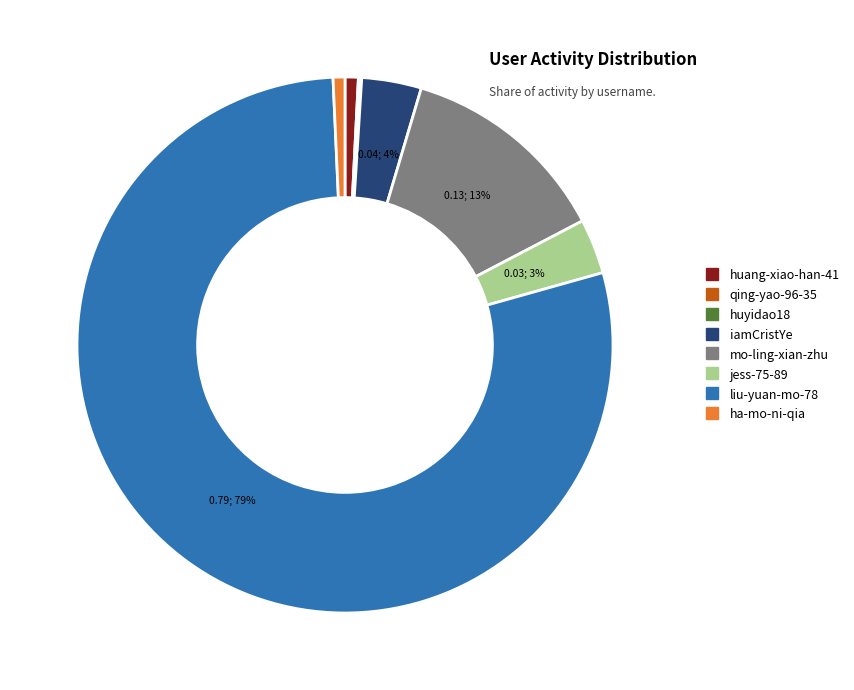

What percentage is the iamCristYe slice, to the nearest percent?

4%